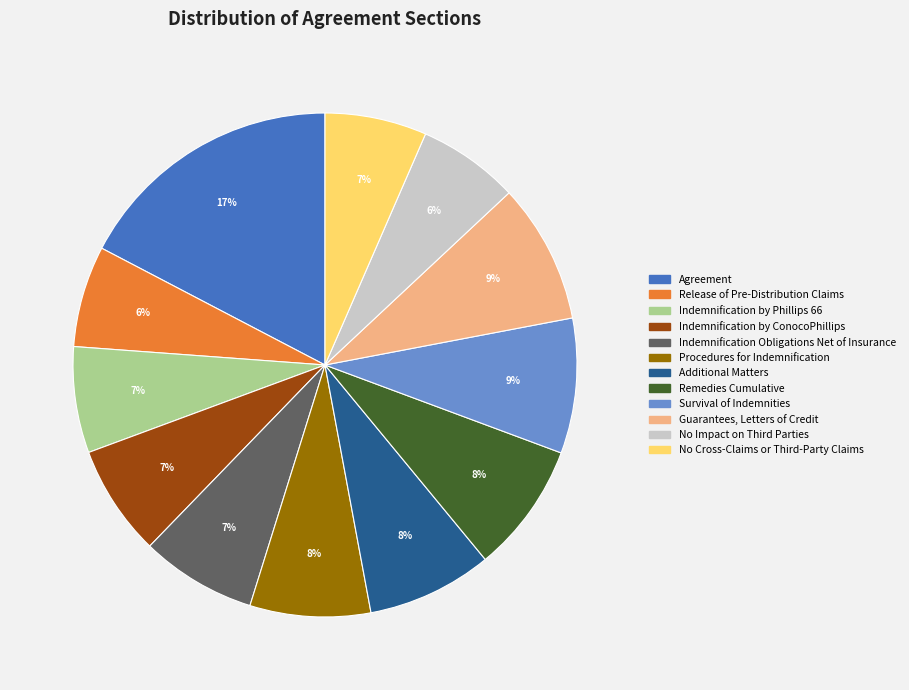

To the nearest percent, what is the difference between the largest and smallest slice percentages?

11%